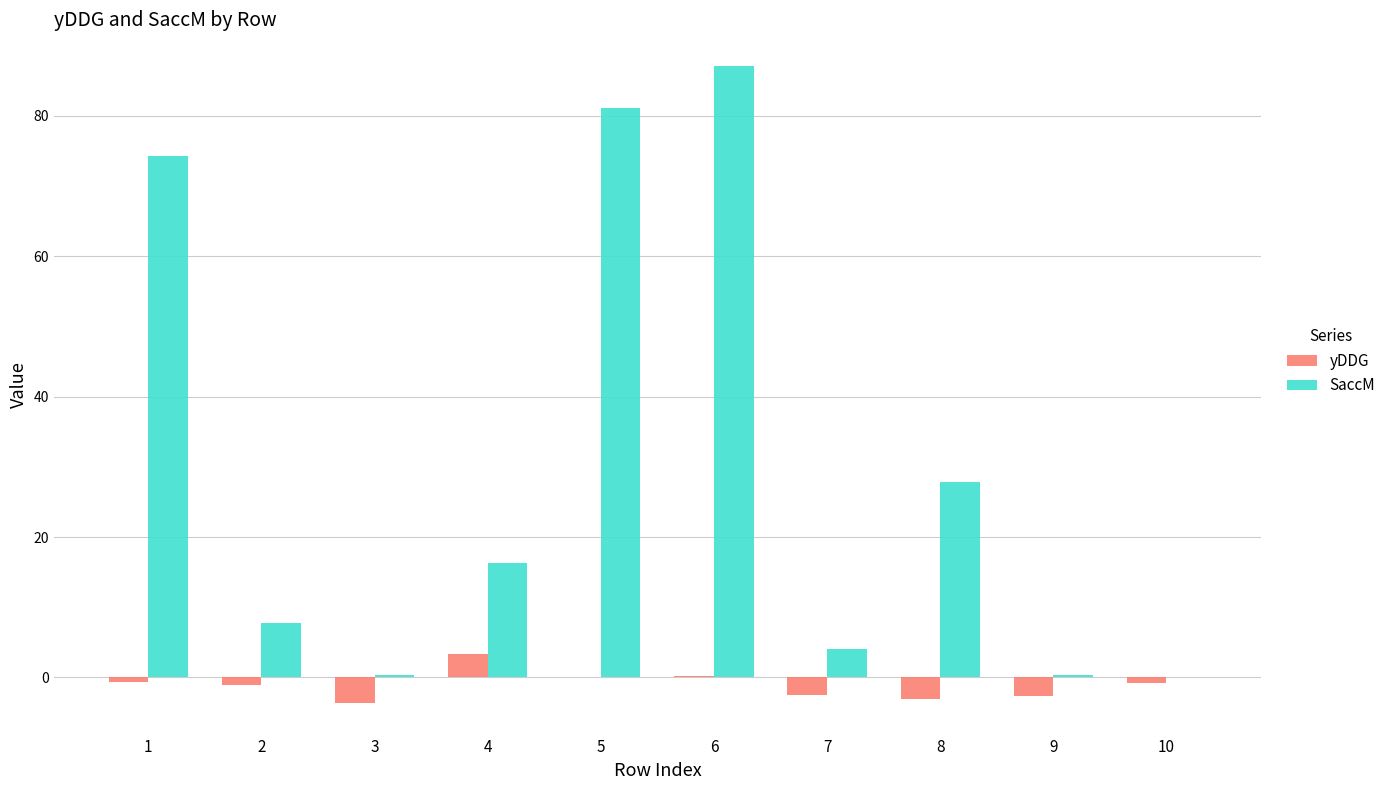

Does the chart contain stacked bars?

No